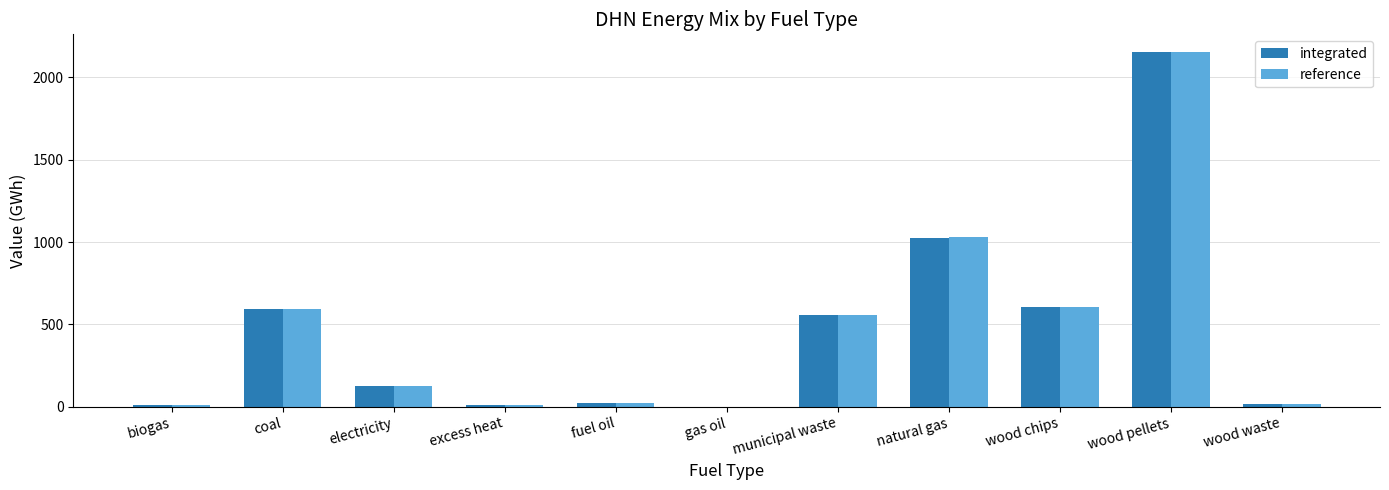

What is the average value of the reference series?

465.8